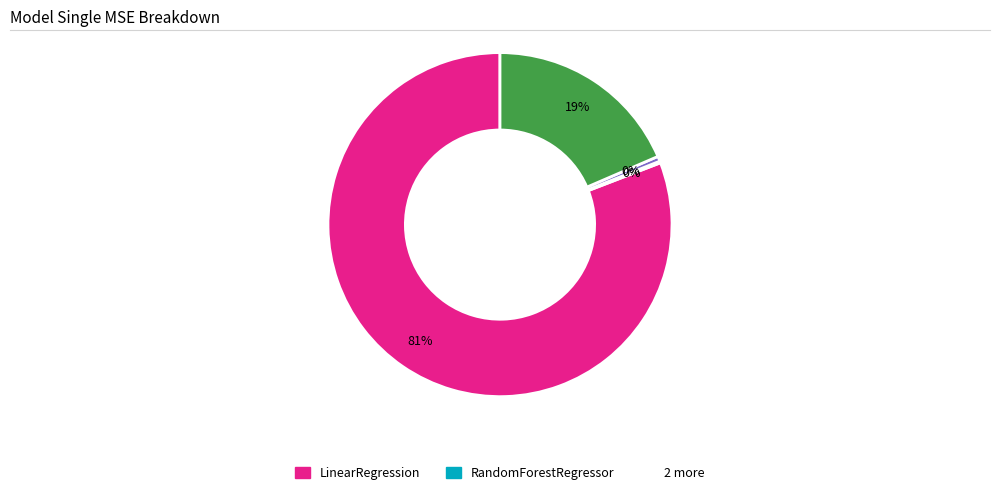

To the nearest percent, what is the difference between the largest and smallest slice percentages?

81%